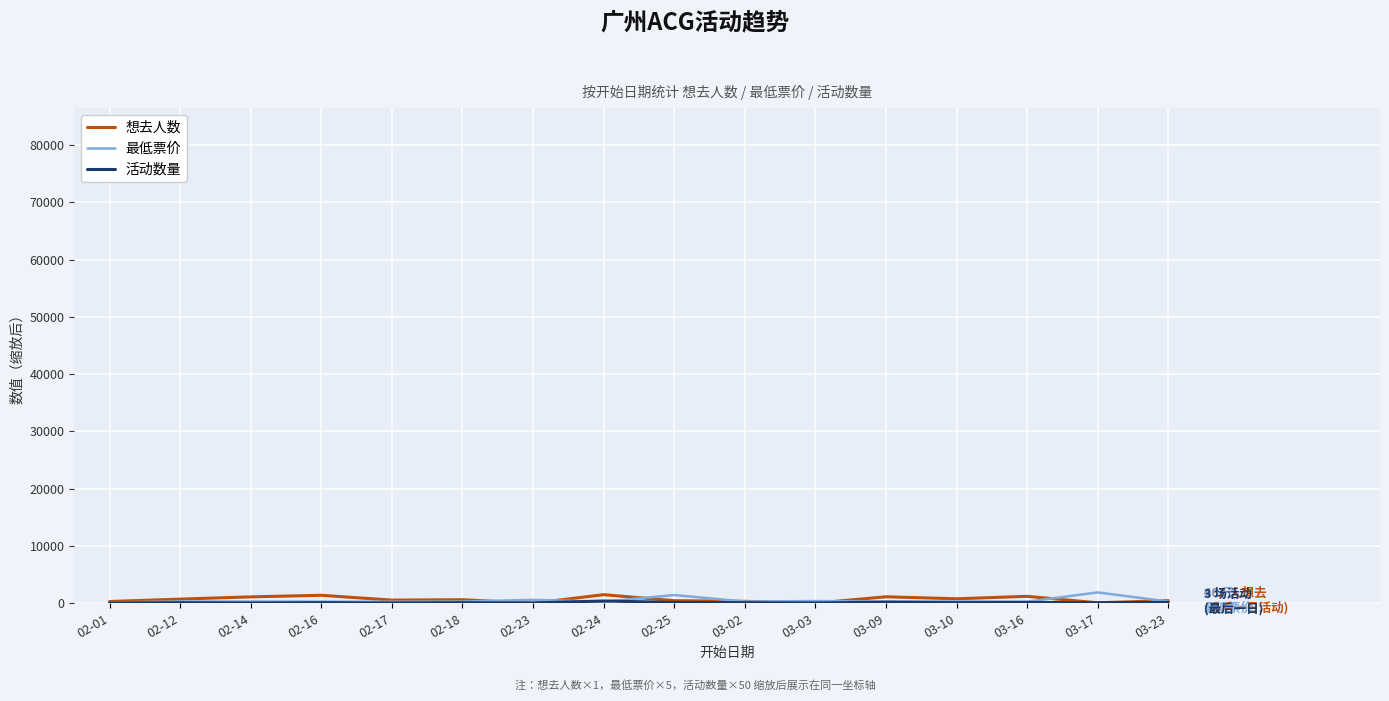

True or false: 最低票价 has more than 1 interior local peaks.

True